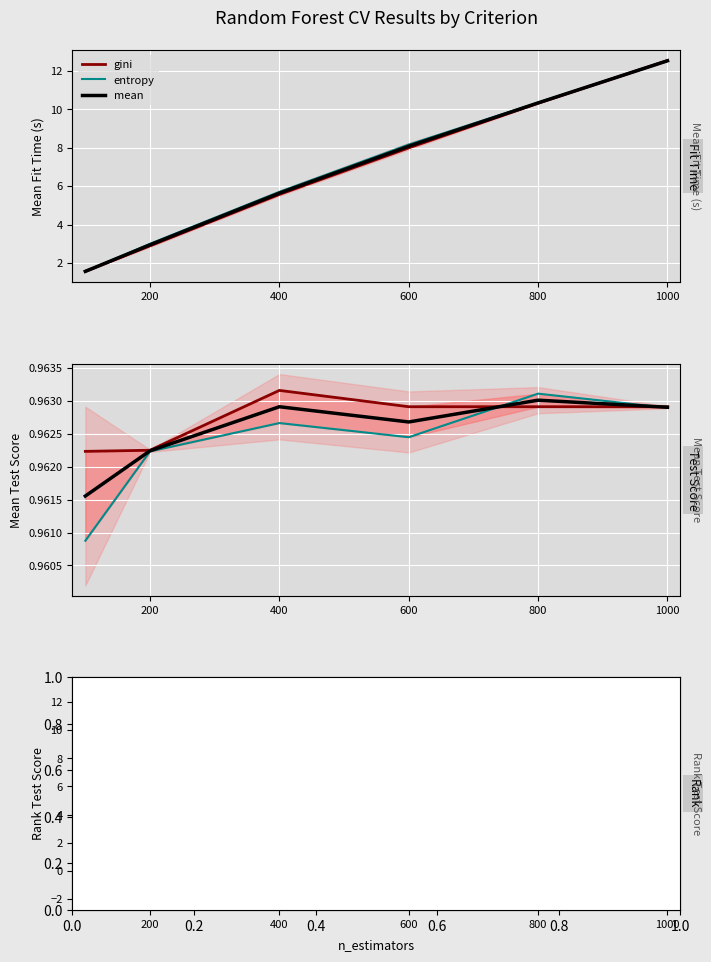

How many values in the entropy series exceed 8?

2